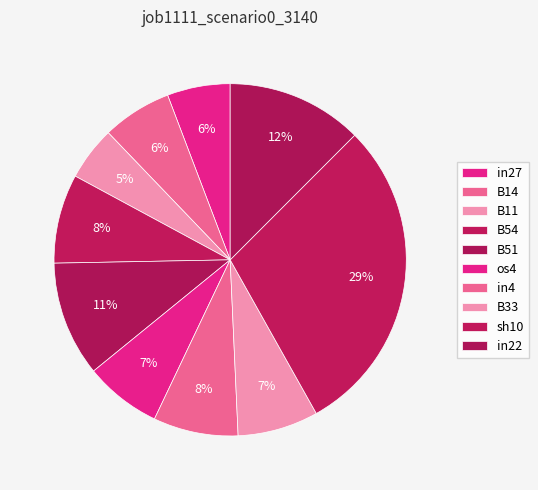

Between B14 and B33, which is larger?

B33